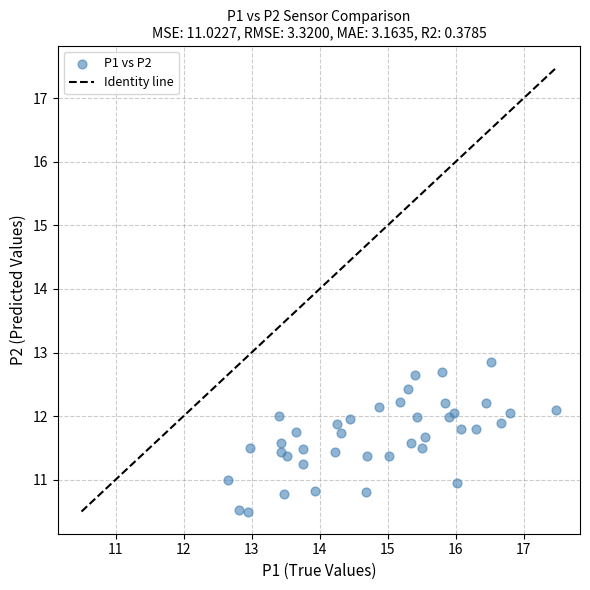

What is the range of X values (max minus min)?

4.8